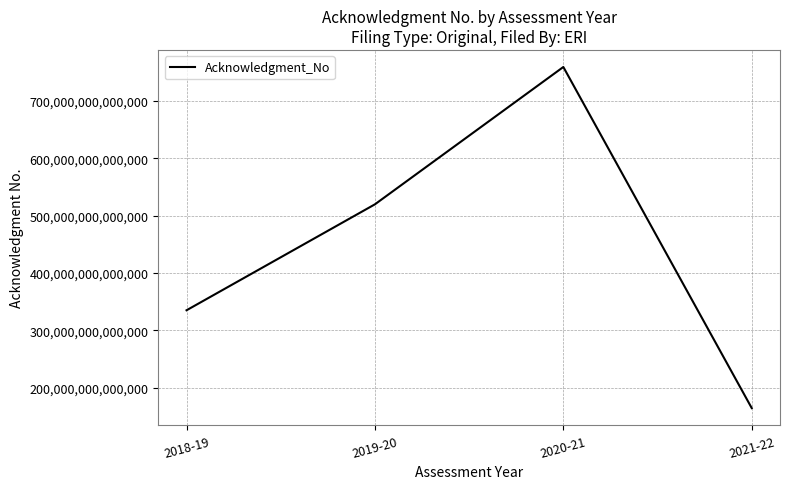

Which category has the highest value across all series?

2020-21